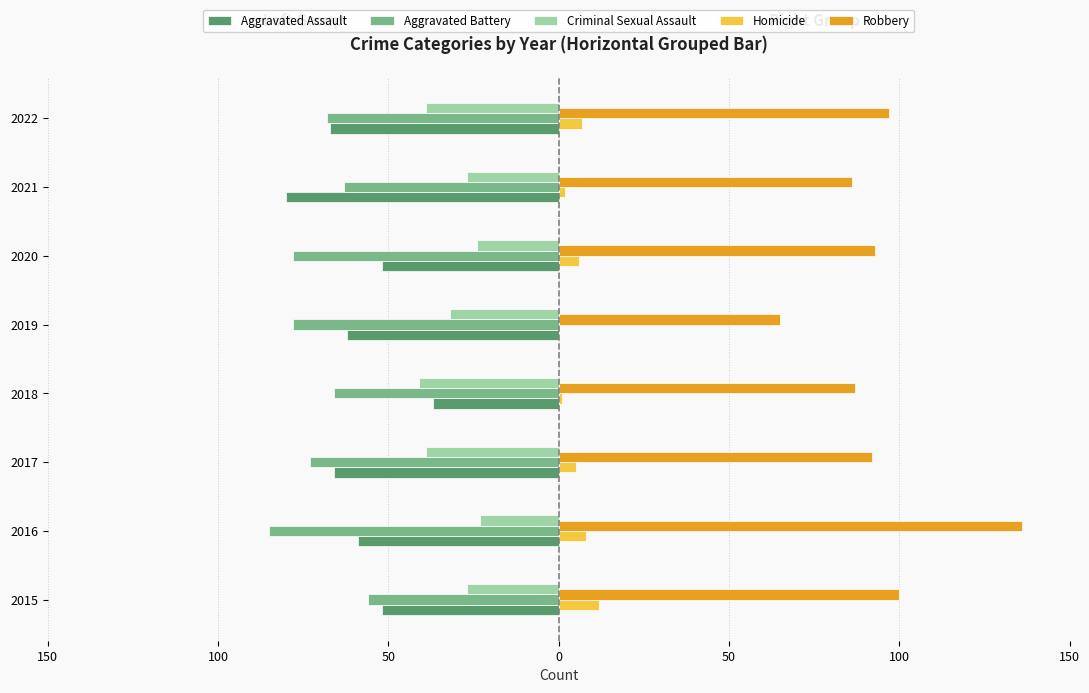

What are all the series names shown in the legend?

Aggravated Assault, Aggravated Battery, Criminal Sexual Assault, Homicide, Robbery